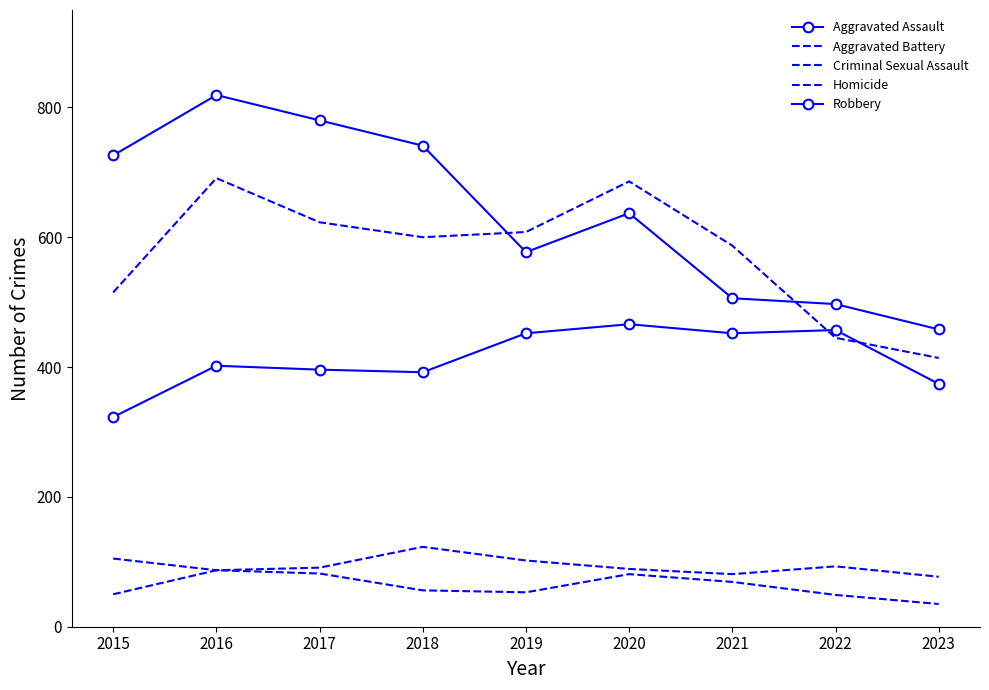

At which category does Homicide reach its first local valley?

2019